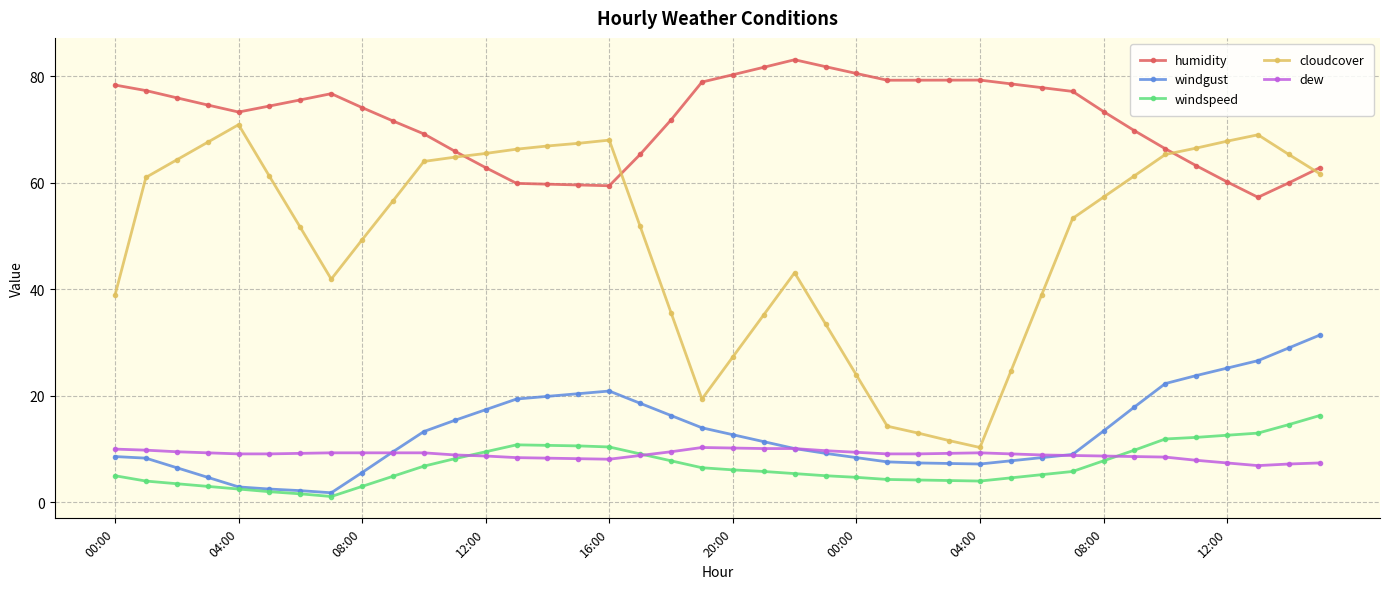

How many lines are shown in the chart?

5